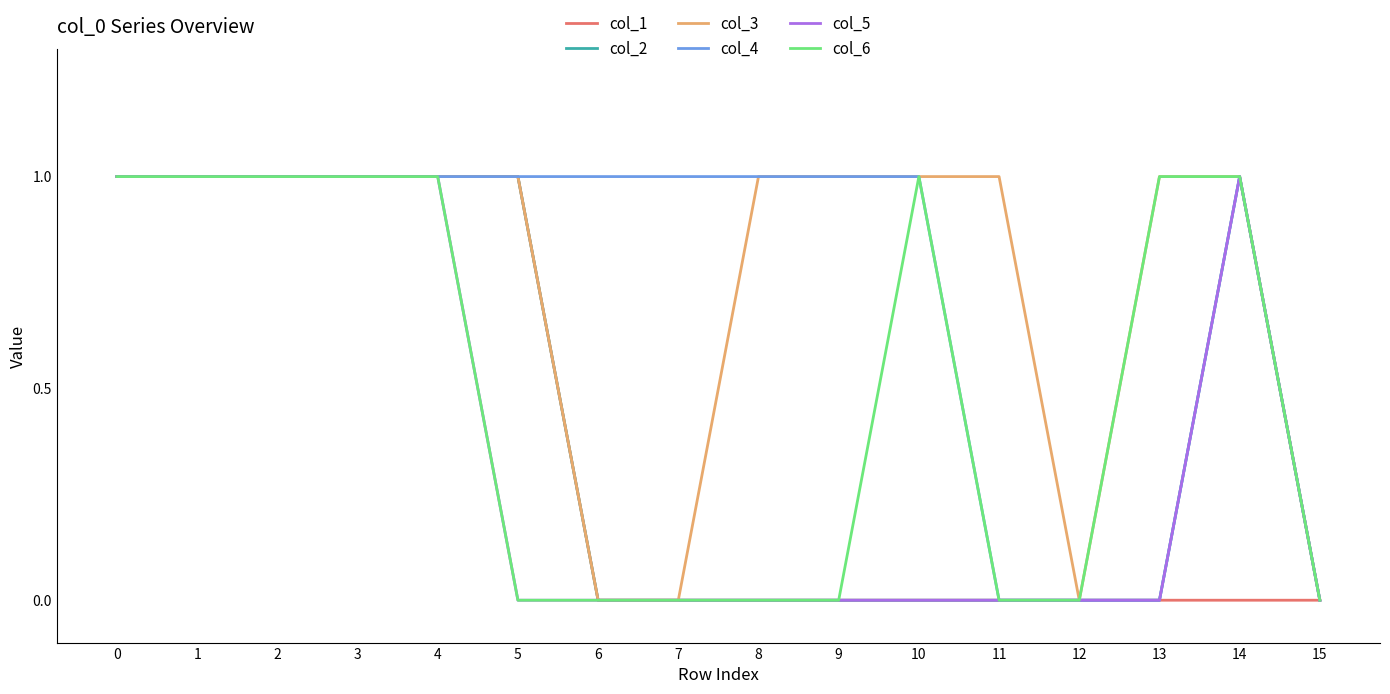

The value of col_5 at 4 is 1. True or false?

True